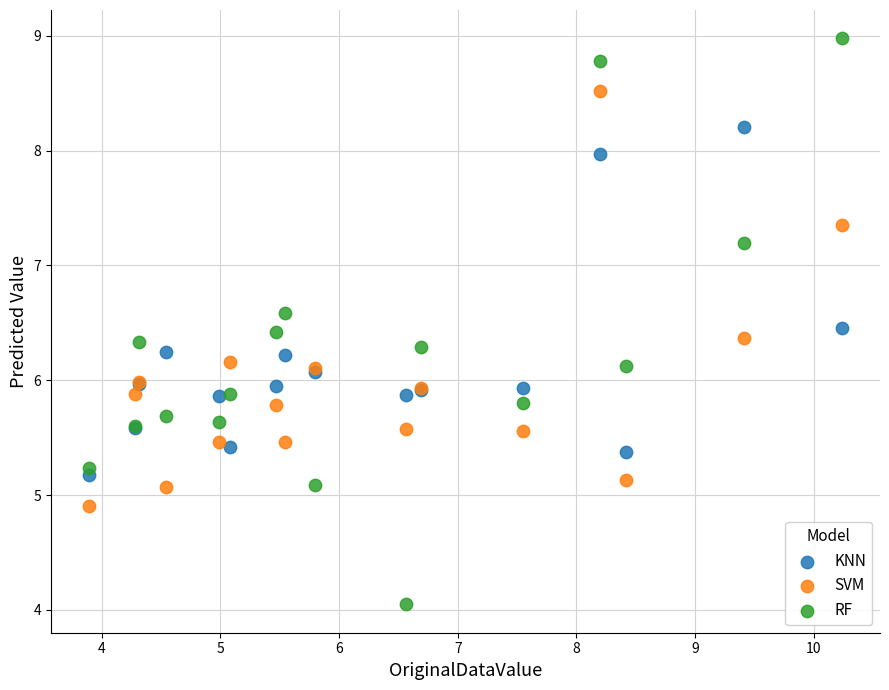

What is the X range (max minus min) for the scatter plot?

6.3